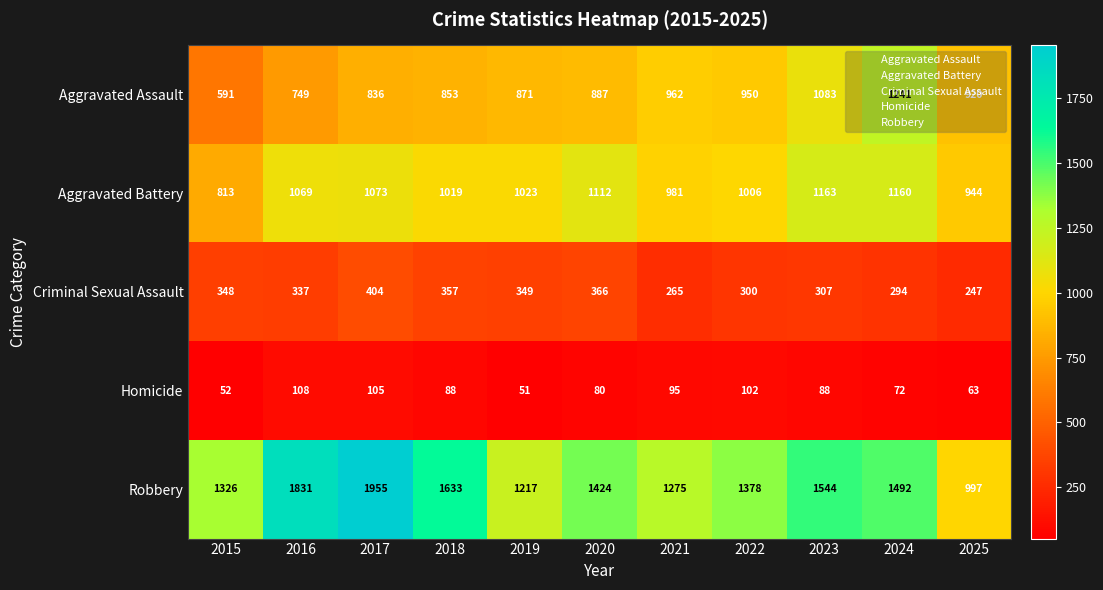

List the series in order of their peak value, highest first.

Robbery, Aggravated Assault, Aggravated Battery, Criminal Sexual Assault, Homicide